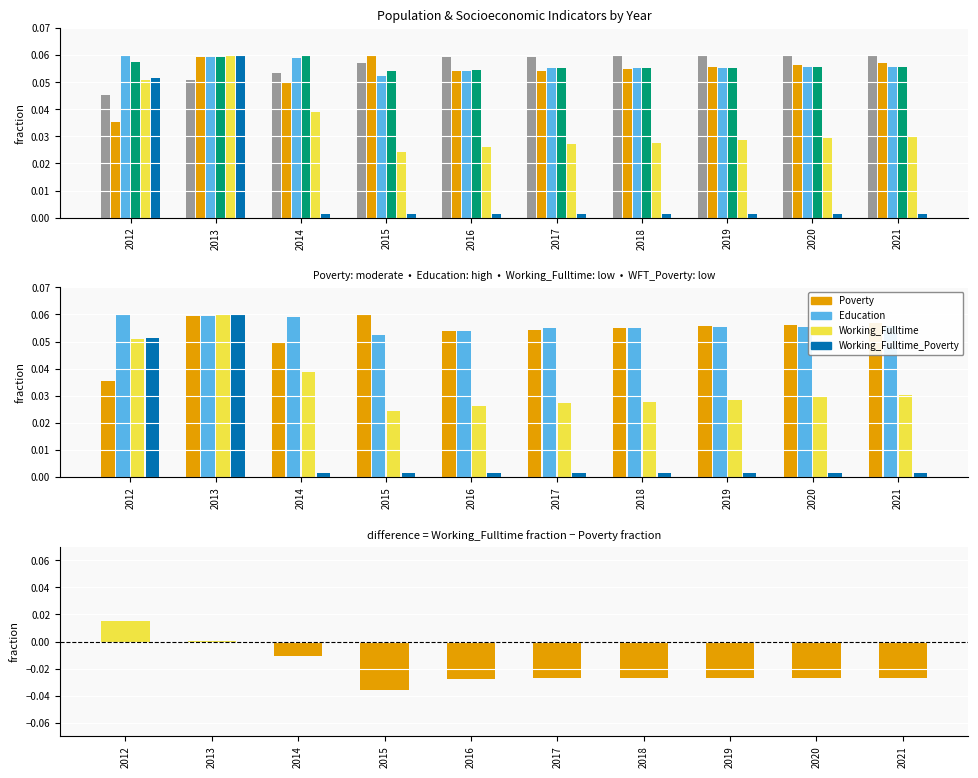

How many groups of bars are there?

10